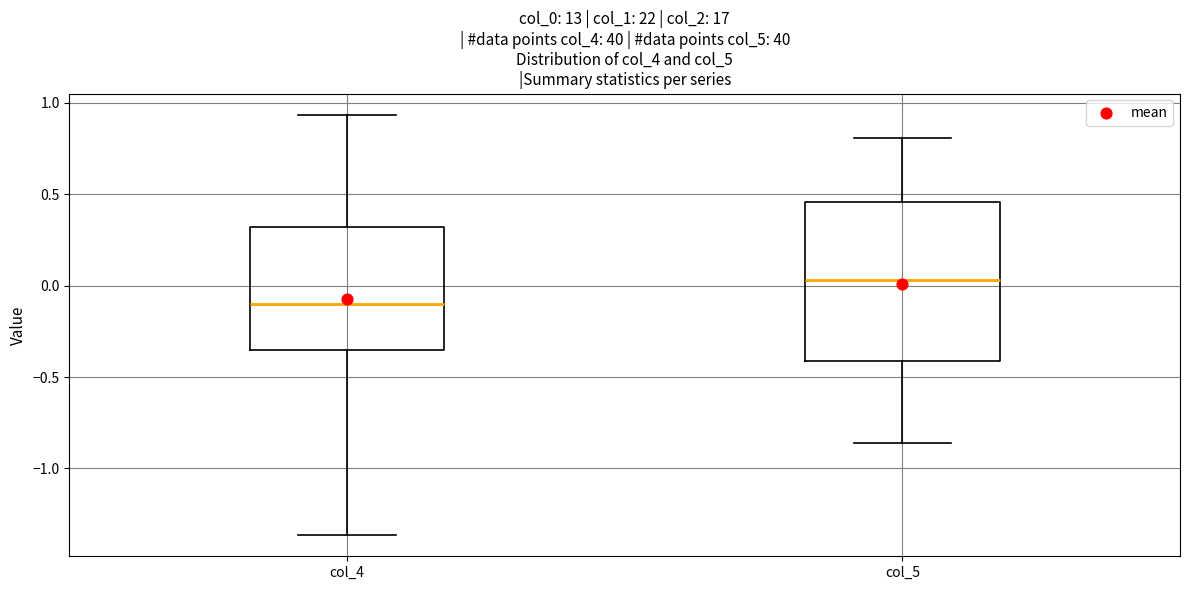

Comparing the boxes themselves (not the whiskers), which one is the tallest?

col_5